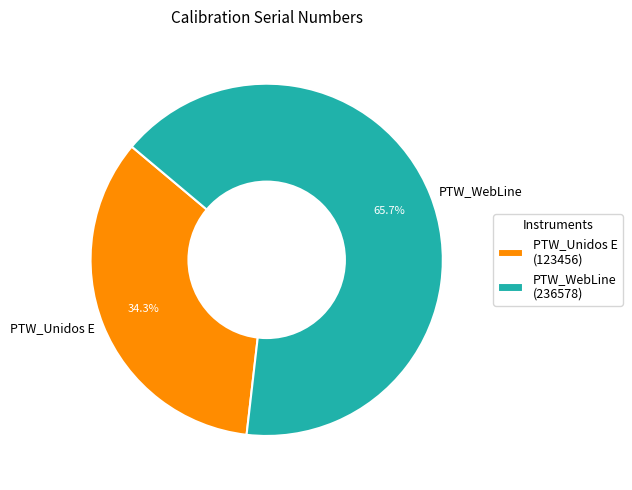

Rank the categories by value from lowest to highest.

PTW_Unidos E, PTW_WebLine